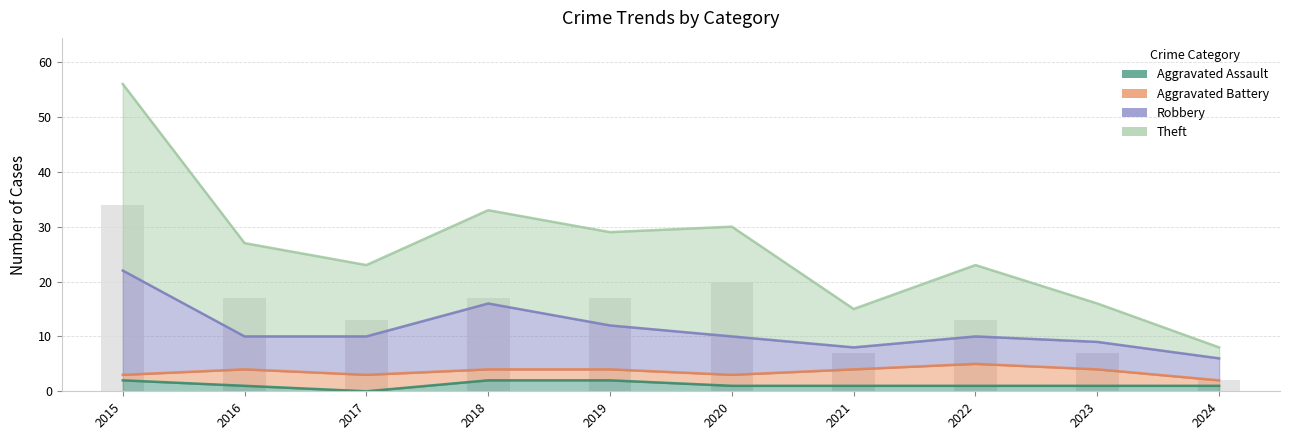

List the labels in order of Aggravated Assault value, largest first.

2015, 2018, 2019, 2016, 2020, 2021, 2022, 2023, 2024, 2017